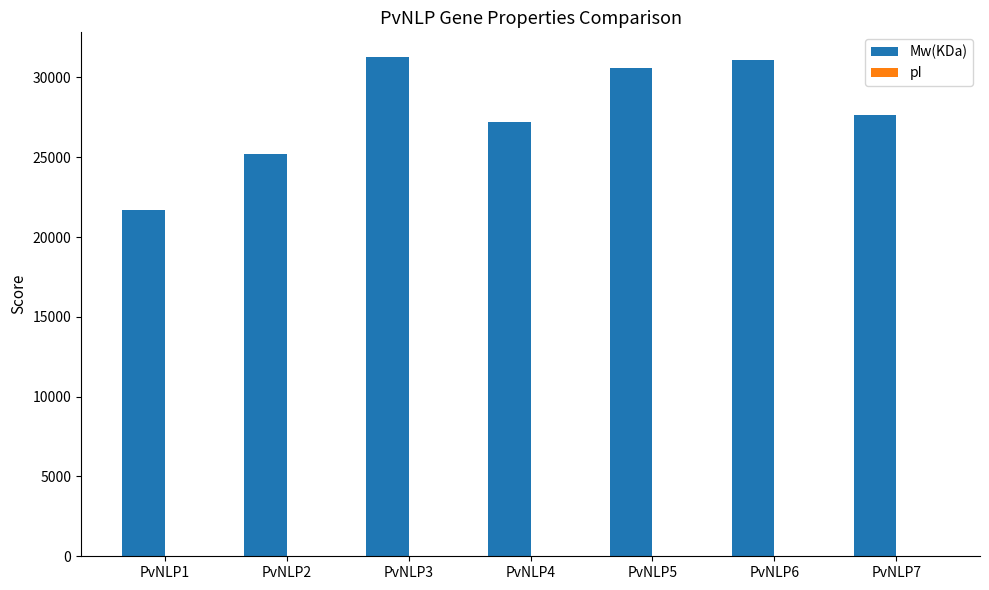

What is the sum of all Mw(KDa) values?

194660.1